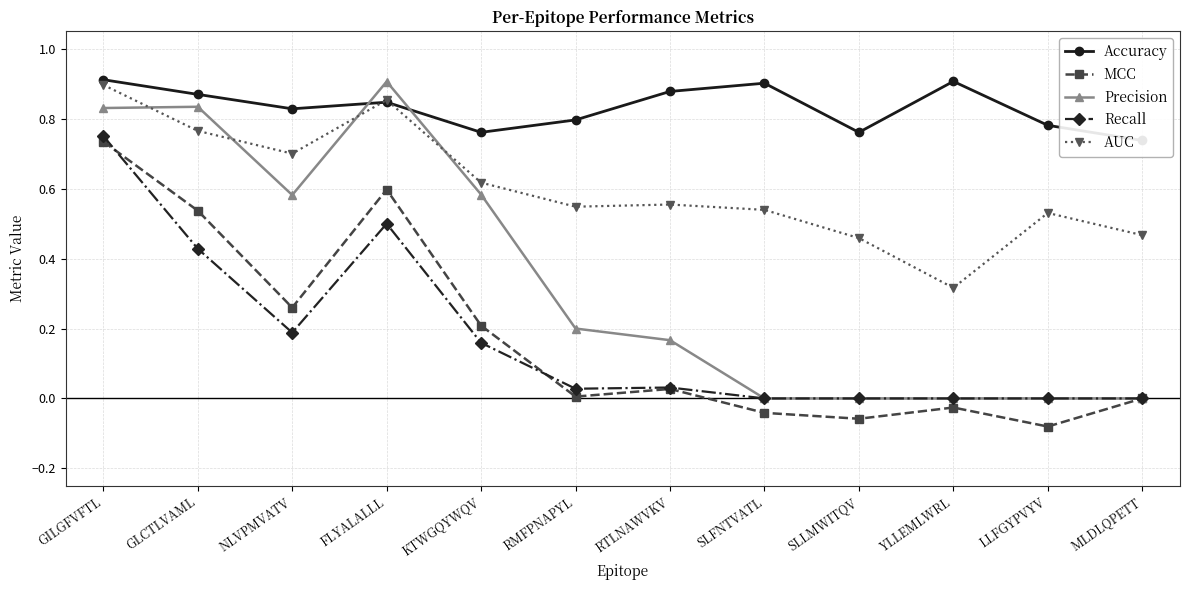

True or false: MCC has more than 2 interior local peaks.

True